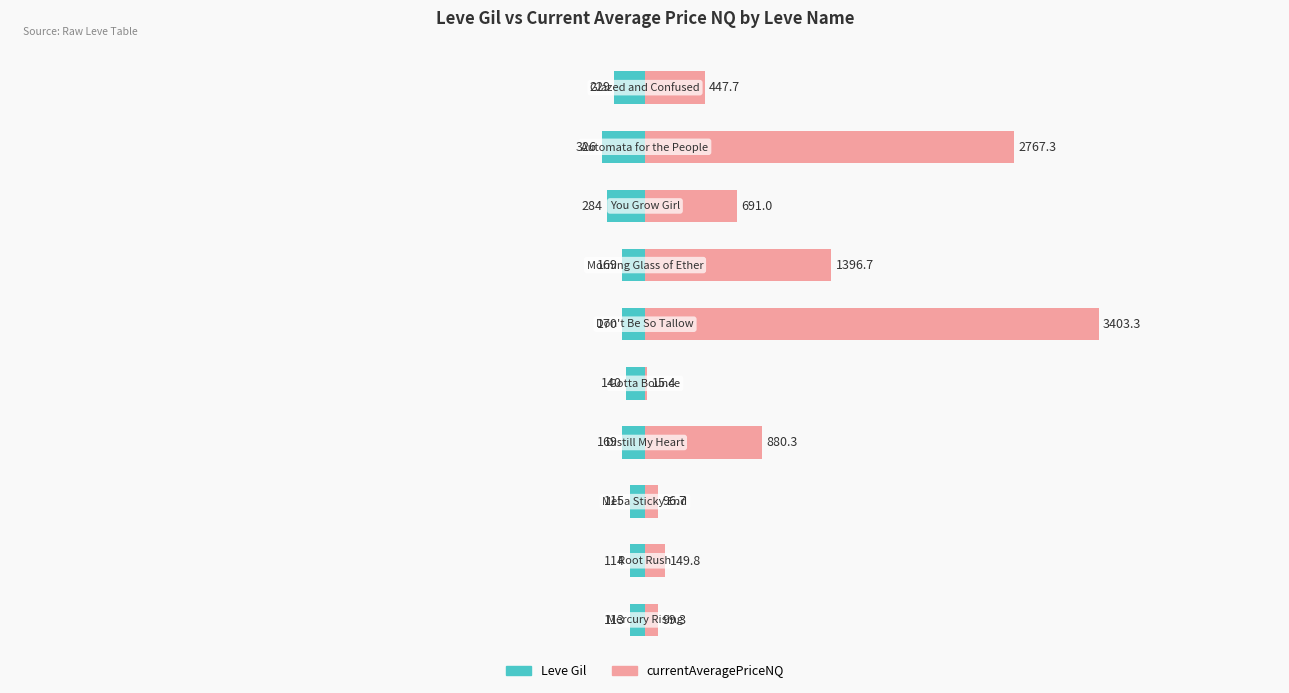

What is the lowest value of the currentAveragePriceNQ series?

15.4